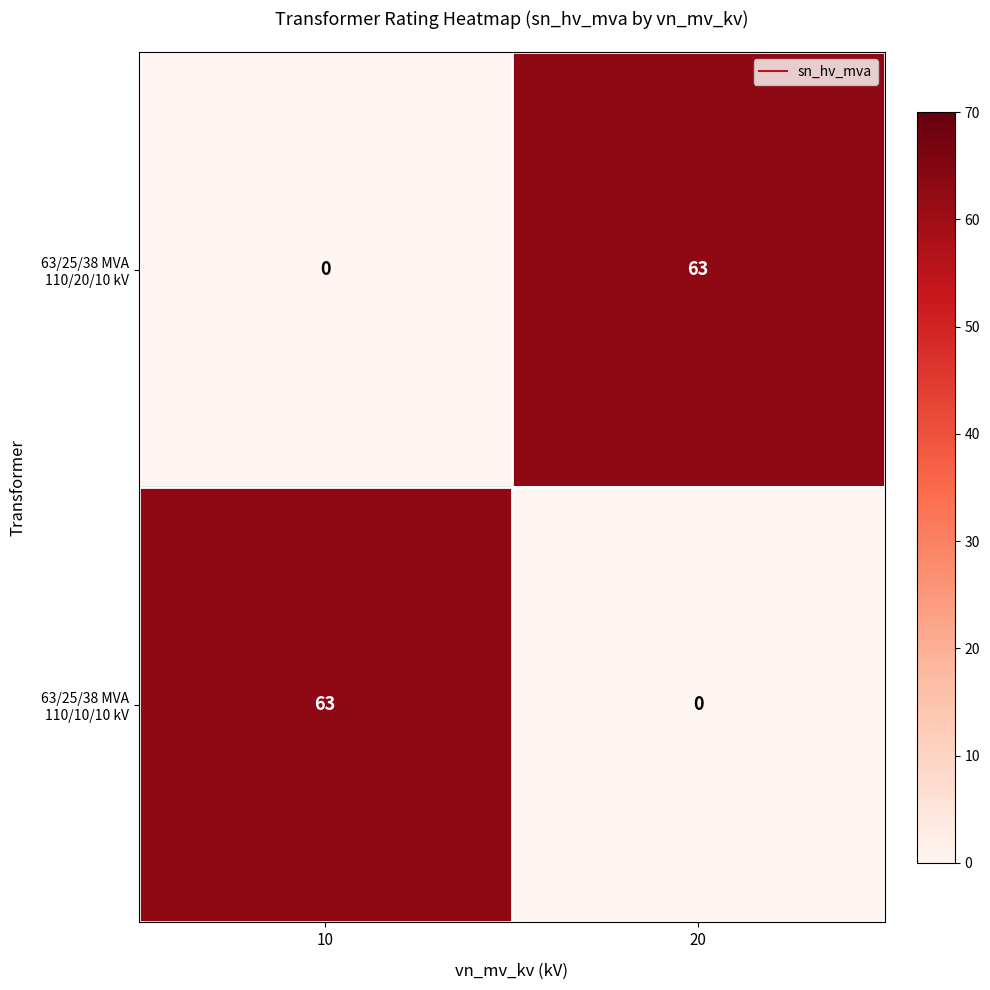

Where is 63/25/38 MVA 110/10/10 kV nearest to the value 31?

20